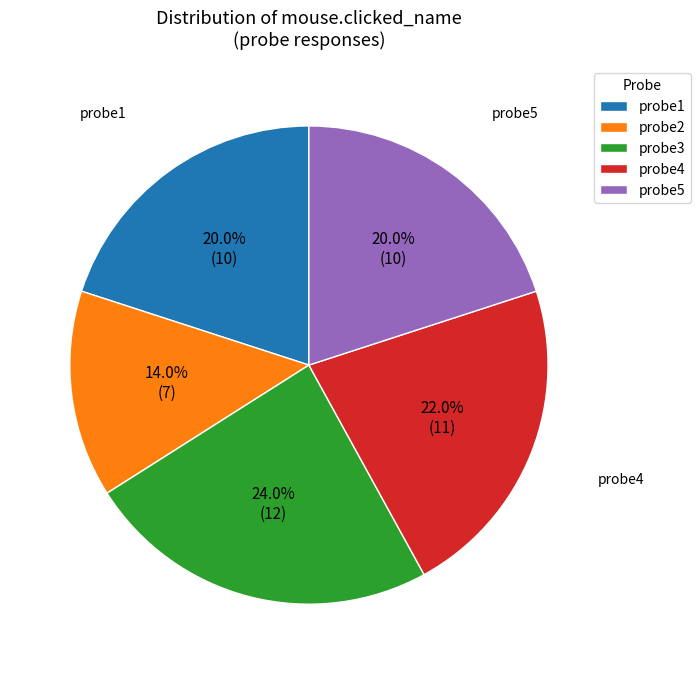

Count the number of slices in the pie.

5